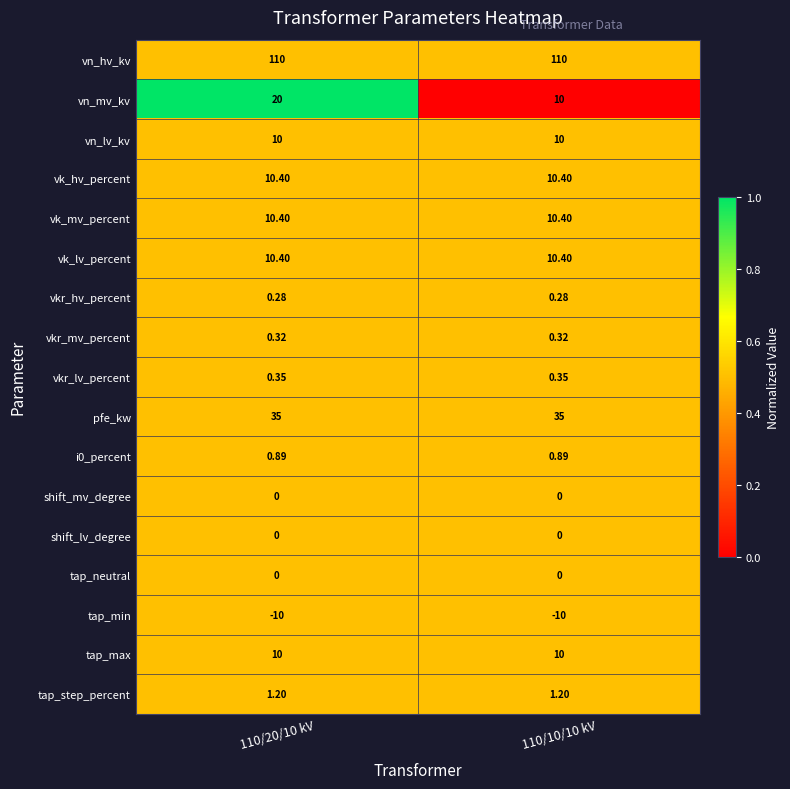

Which series has the largest total across all categories?

vn_hv_kv